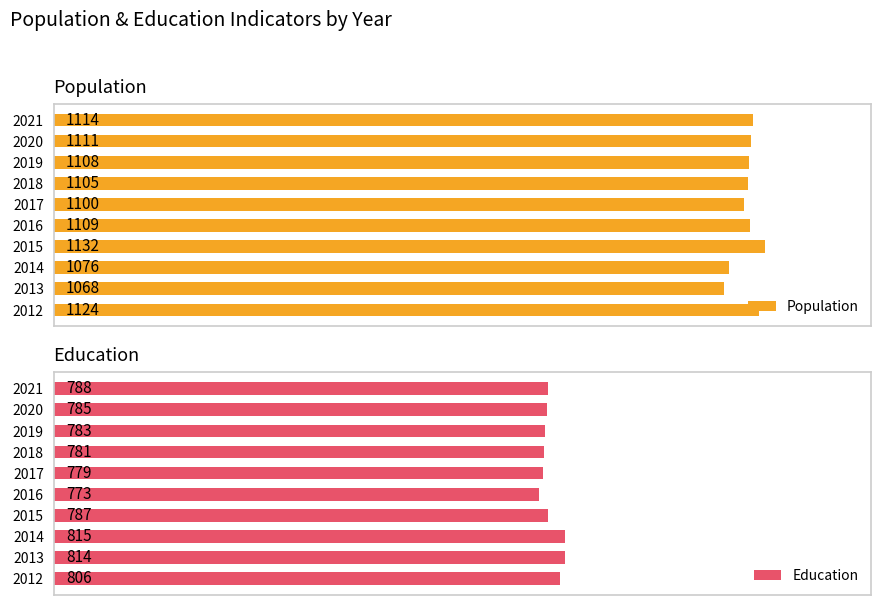

What is the value of the Education bar at the 6th from the left?

779